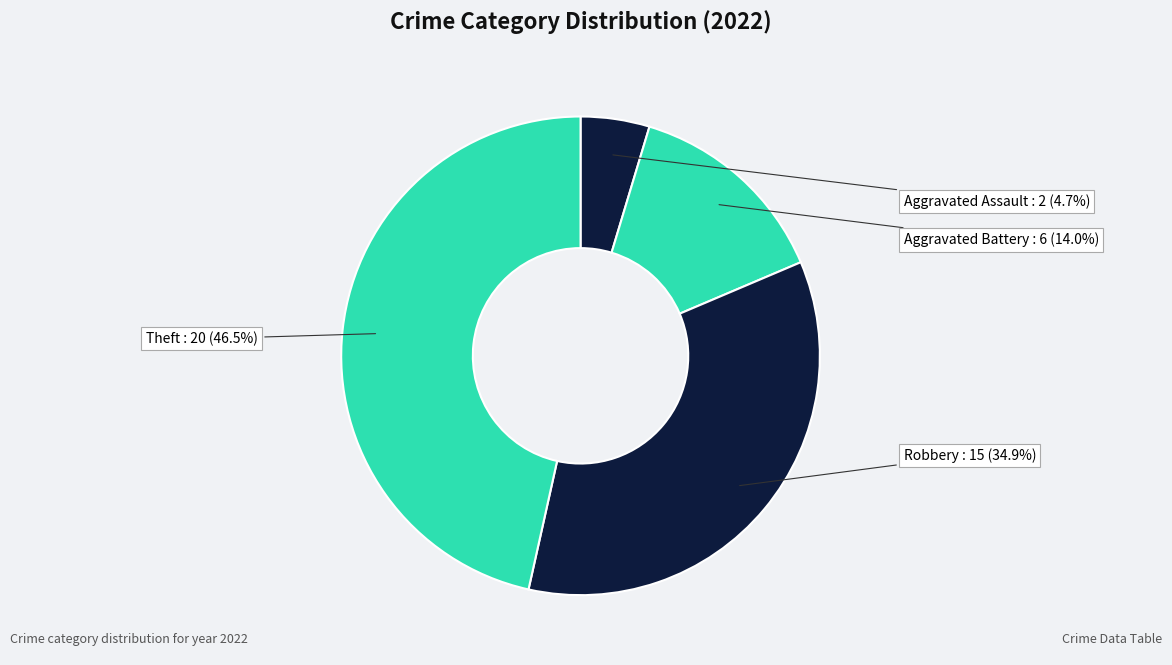

What is the smallest slice in the pie chart?

Aggravated Assault